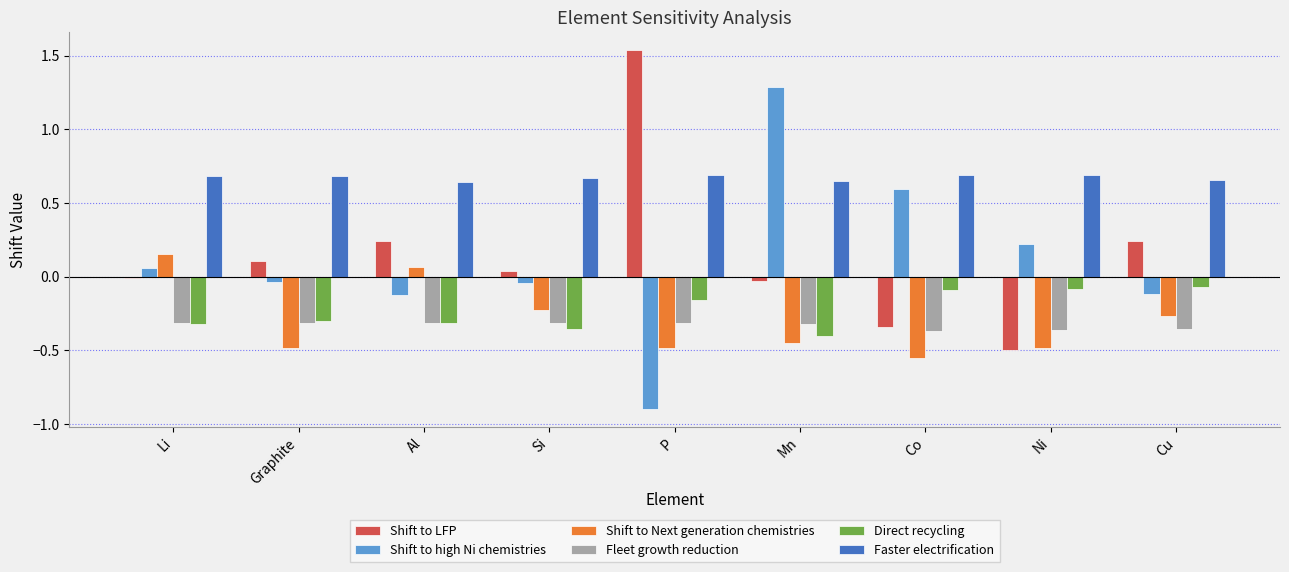

Are the bars horizontal?

No